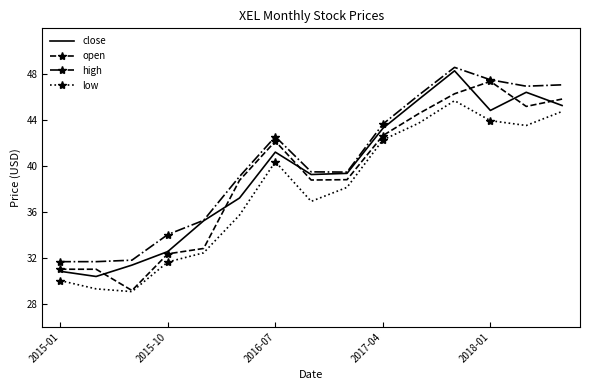

True or false: low and high cross at least once.

False